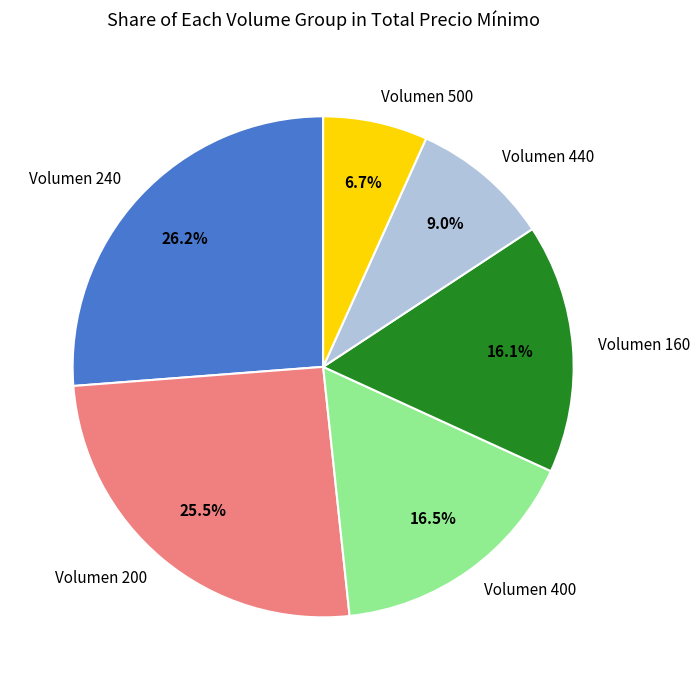

What portion of the pie excludes Volumen 440?

91.0%